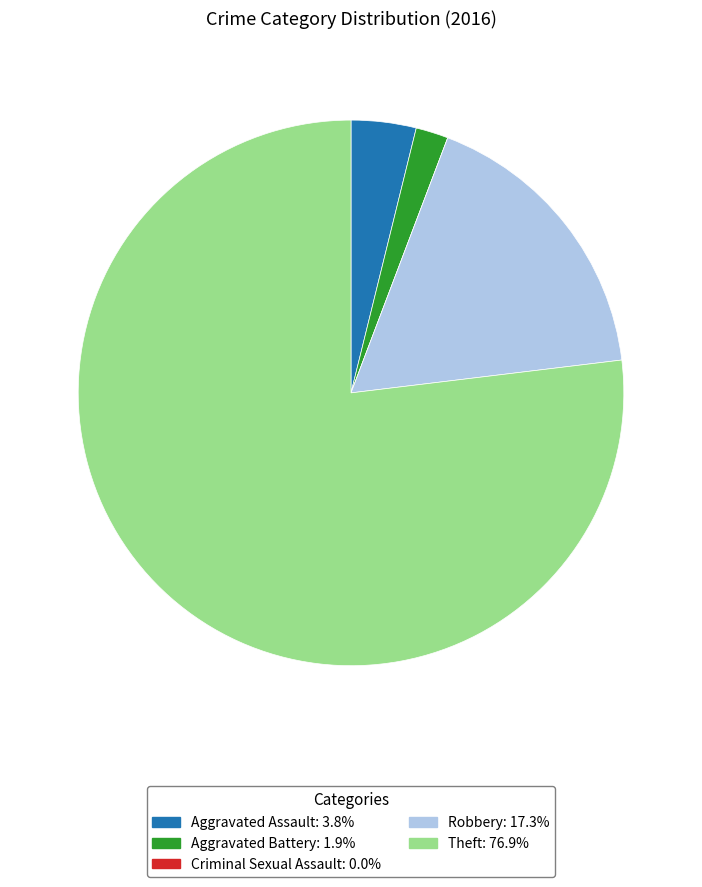

Combined, do Theft and Aggravated Battery account for over 50%?

Yes